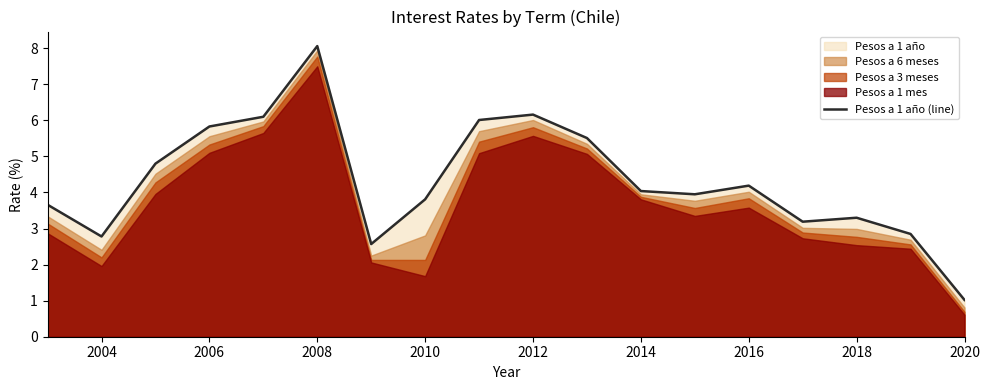

True or false: Pesos a 1 año (line) has a value of 6.7 at 2016.

False